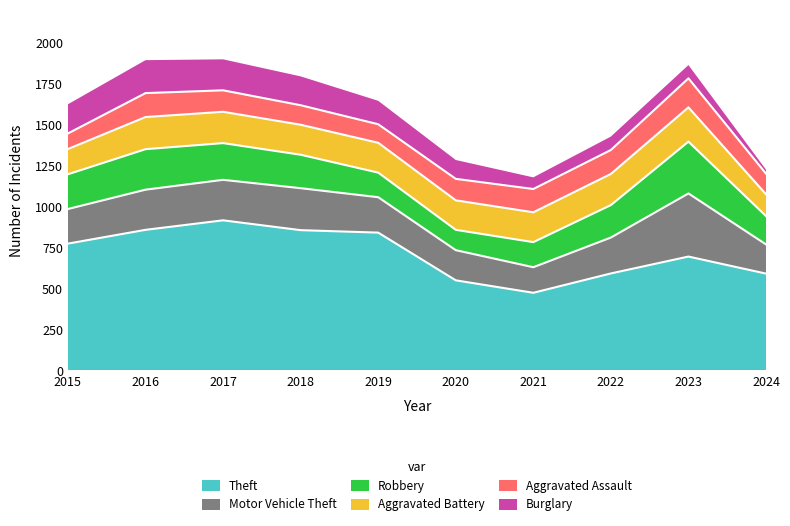

How many lines are shown in the chart?

6